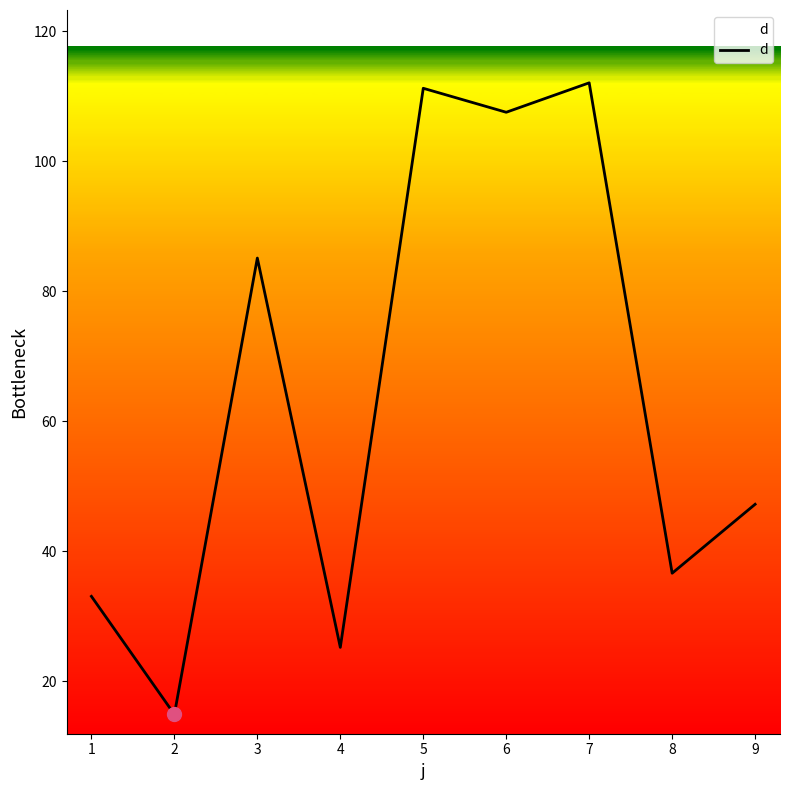

What is the change in value from 2 to 9?

+32.3